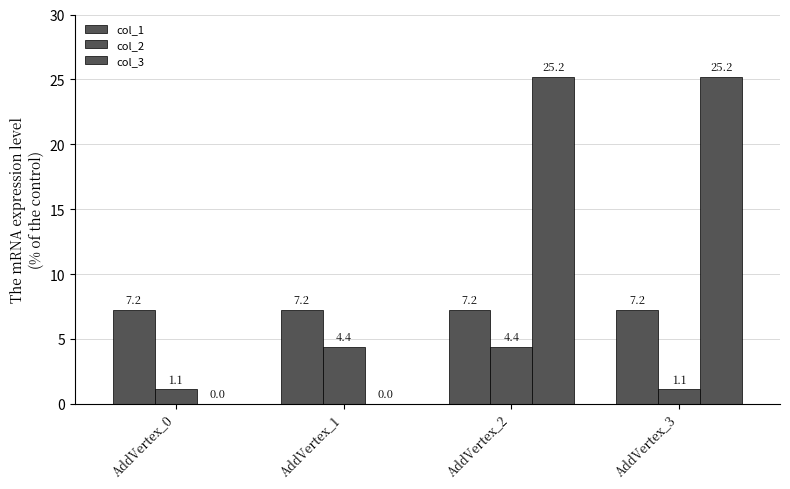

Reading left to right, transcribe all the data shown in this chart.

col_1: 7.2	7.2	7.2	7.2
col_2: 1.1	4.4	4.4	1.1
col_3: 0.0	0.0	25.2	25.2